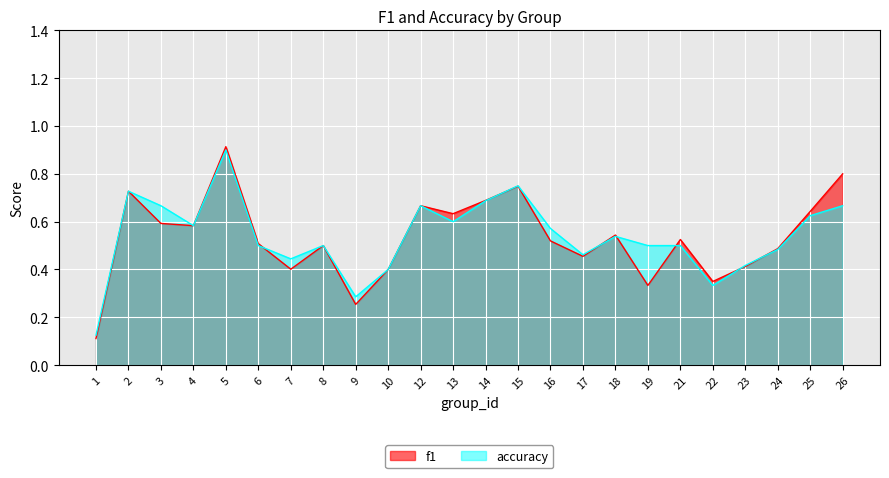

Does the chart display data point markers on the line(s)?

No